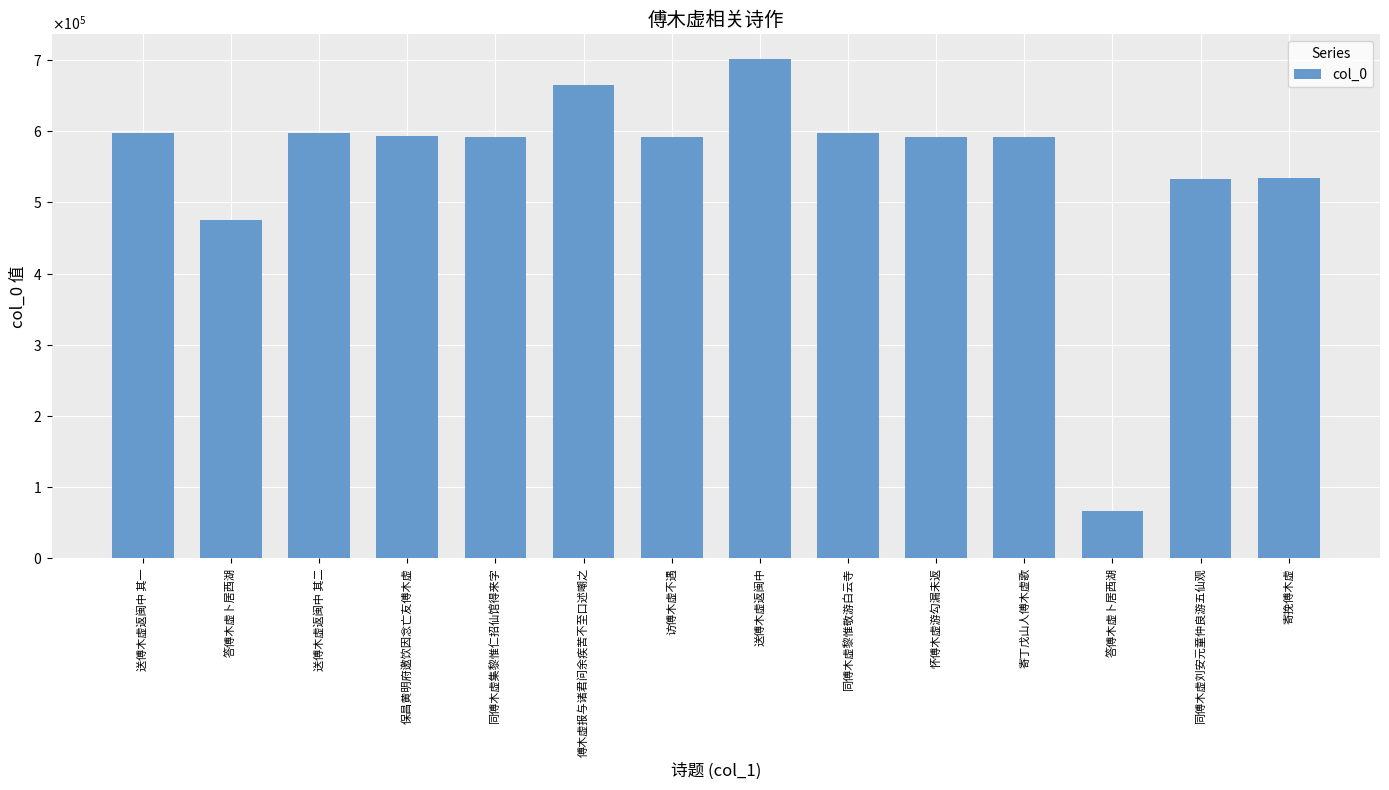

Are the bars horizontal?

No